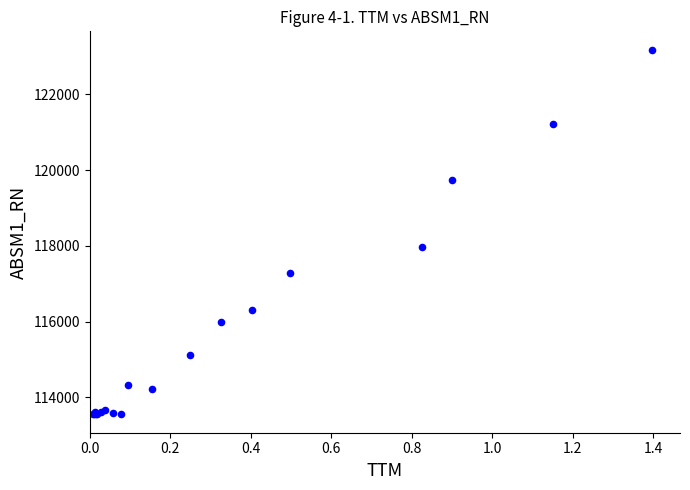

What Y value in the scatter plot is closest to 118367?

117984.7